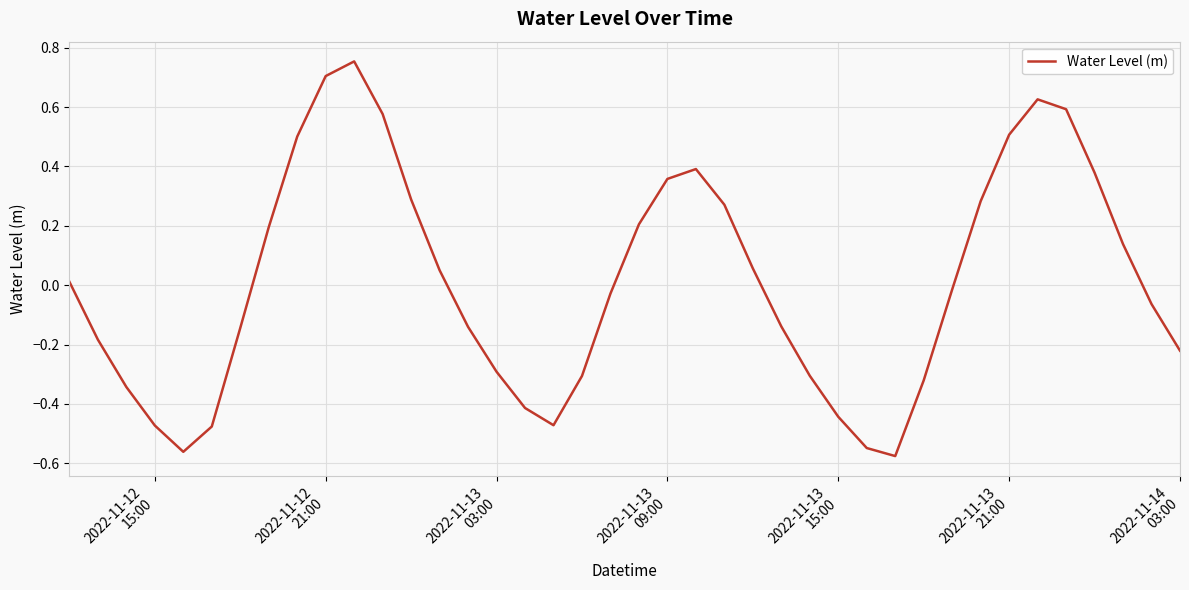

What is the difference between the maximum and minimum values?

1.3